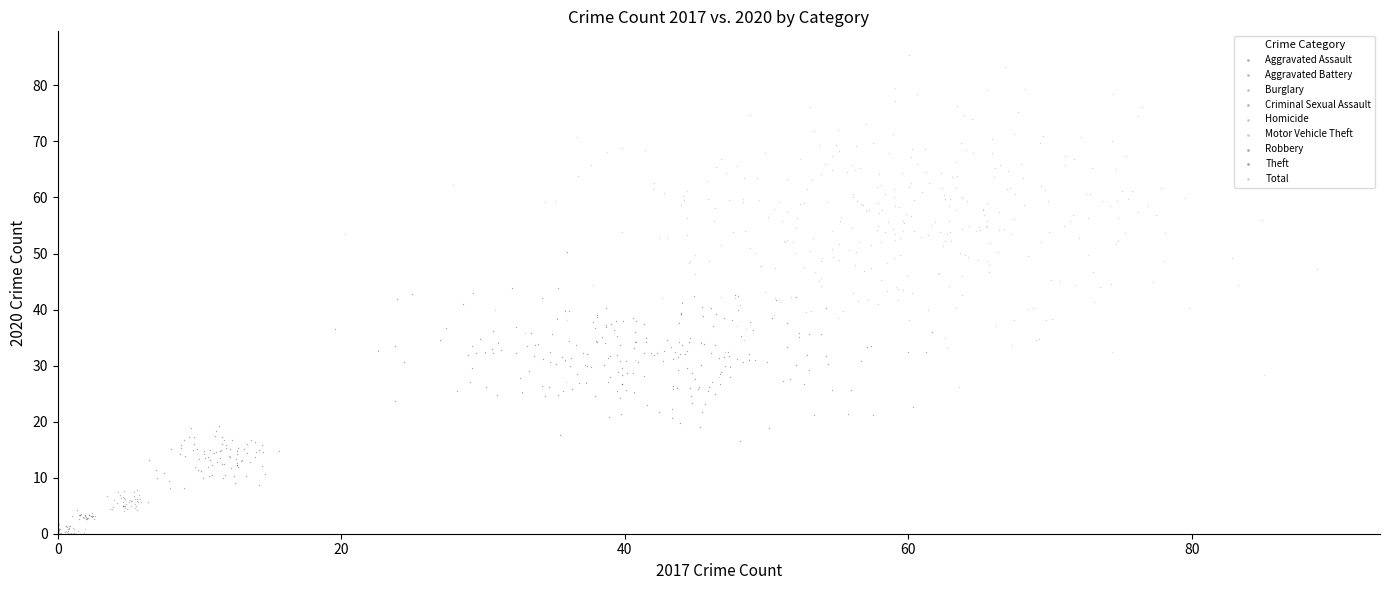

Which series has the largest Y range (max minus min)?

Total